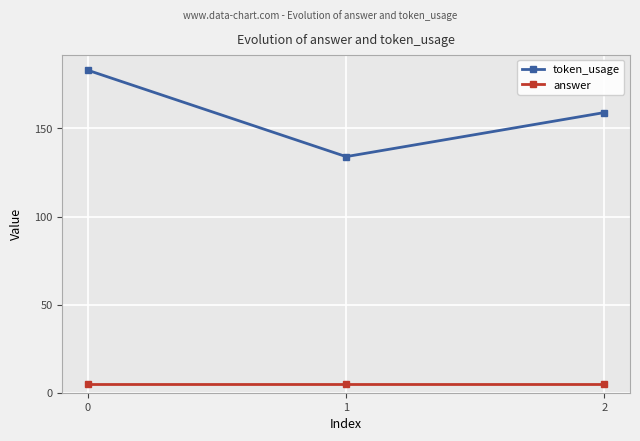

Which series changed the most between 1 and 2?

token_usage